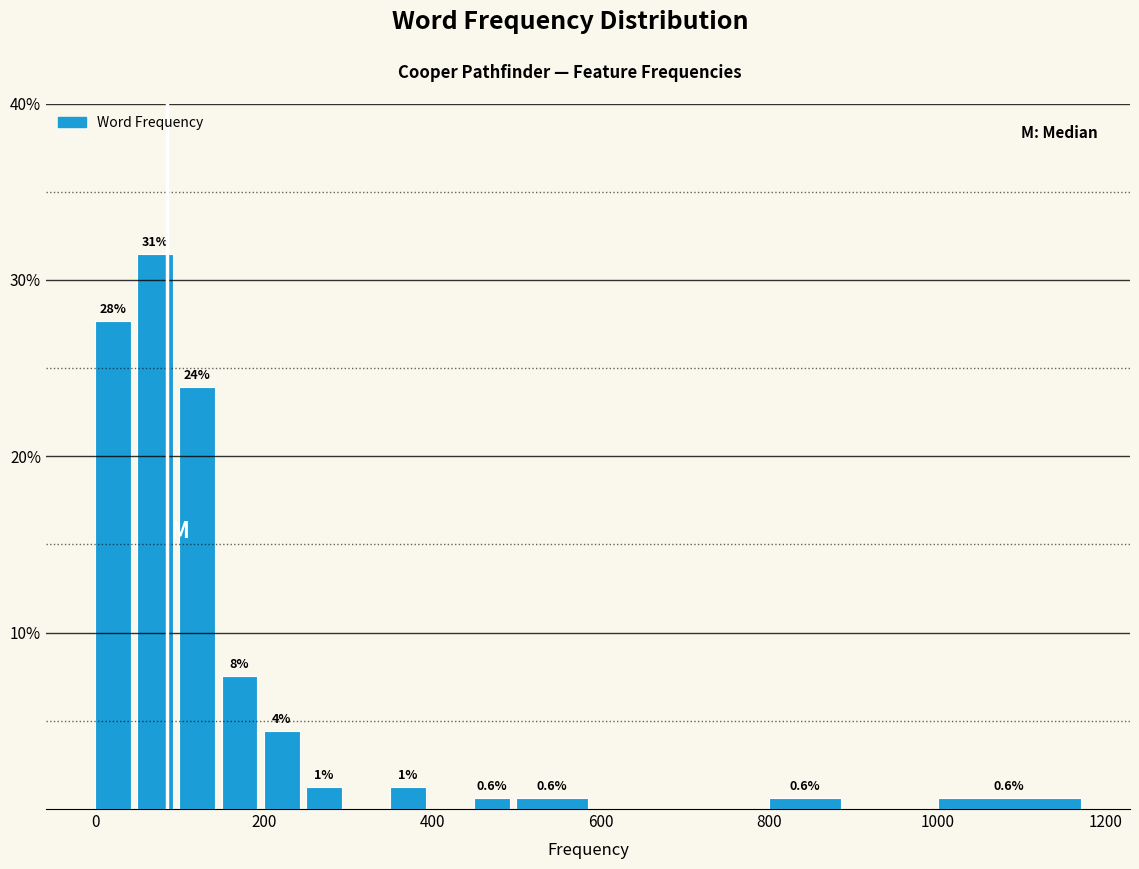

Around what value on the x-axis is the tallest bar? Give the approximate position of its centre, as read against the axis.

80